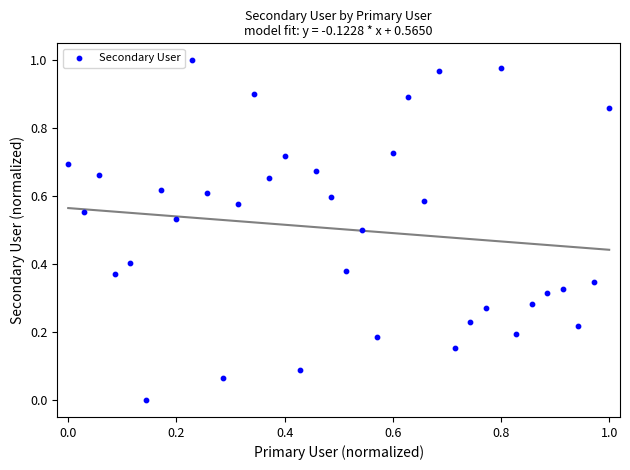

How many points are shown in the scatter plot?

36